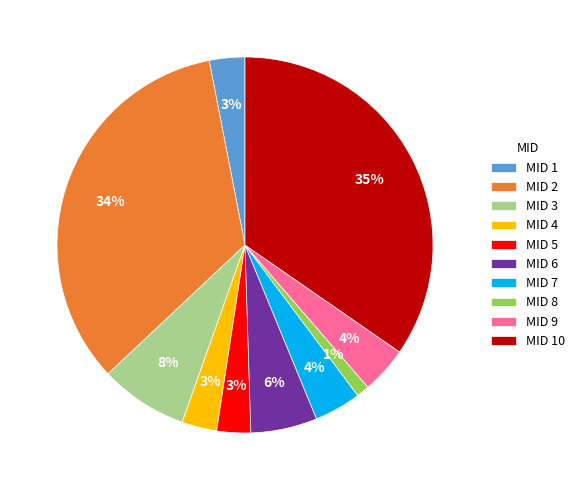

What percentage is the MID 6 slice, to the nearest percent?

6%